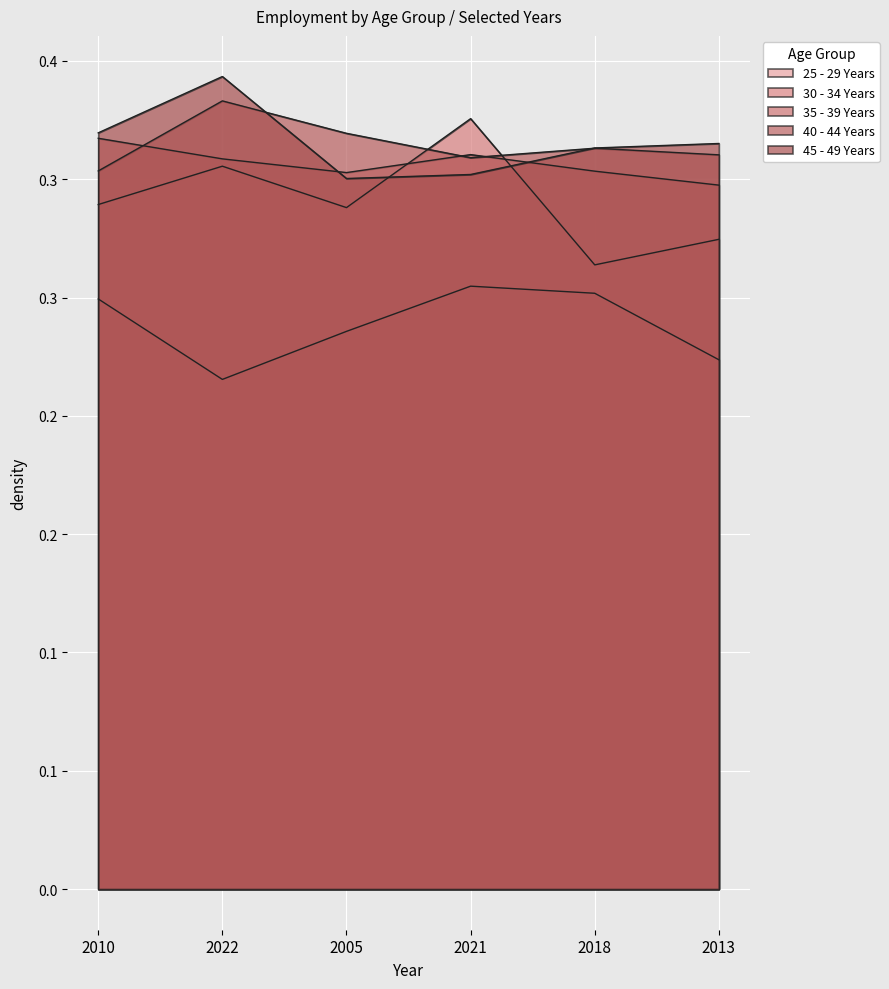

In 25 - 29 Years, how many points are higher than both neighbors (excluding endpoints)?

1